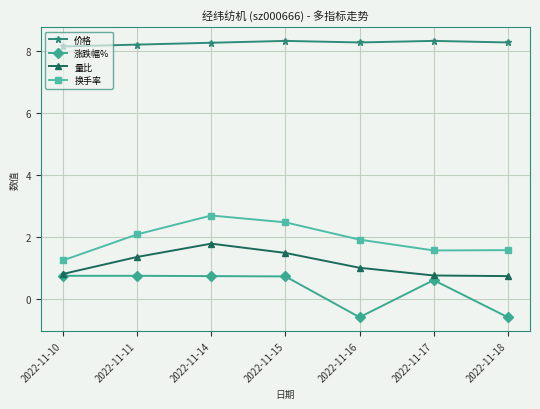

How many interior local peaks does the 量比 series have?

1